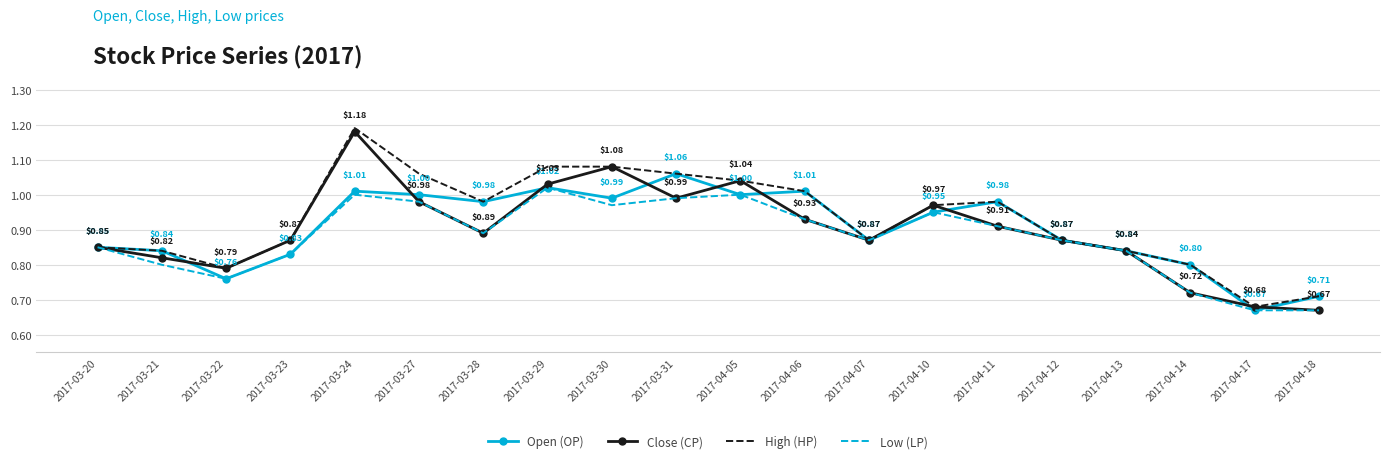

Where is the first local minimum for High (HP)?

2017-03-22